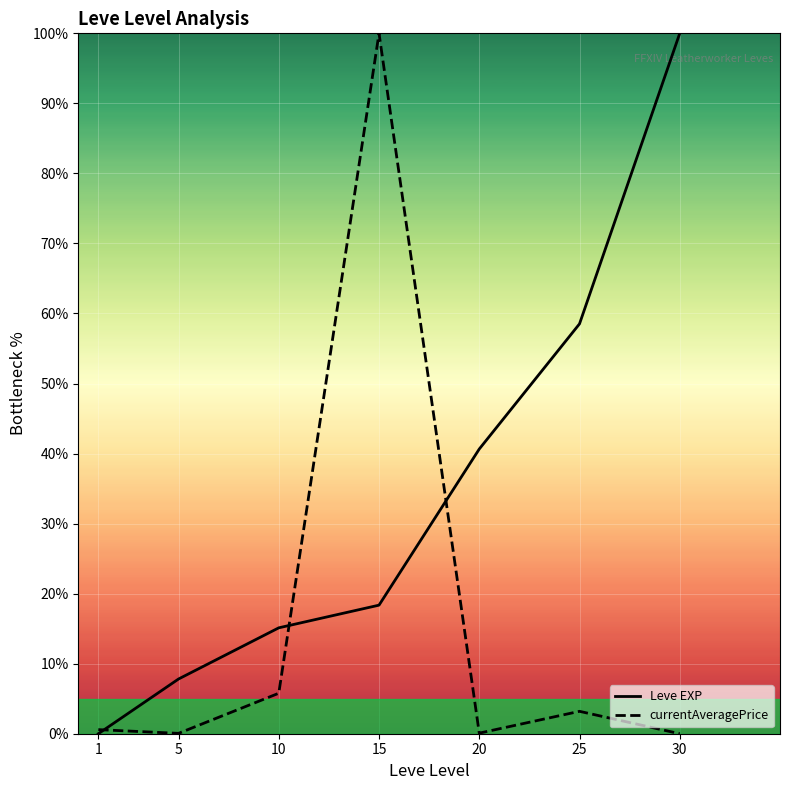

At which label is Leve EXP closest to 50?

25